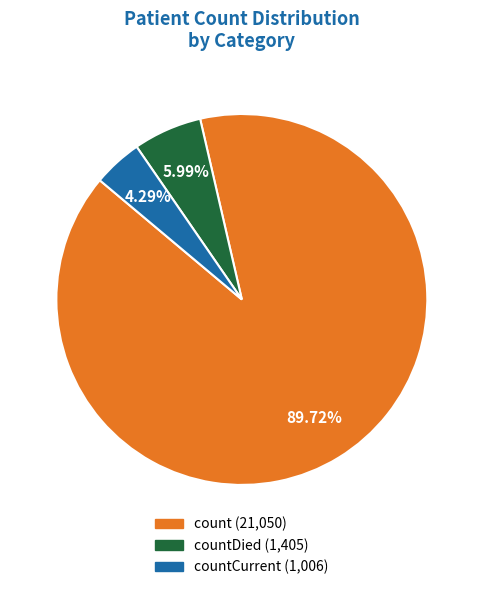

Is there a majority slice in this chart?

Yes